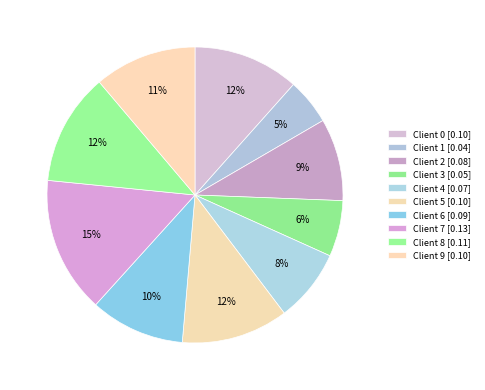

To the nearest percent, what is the difference between the Client 7 and Client 2 slice percentages?

6%